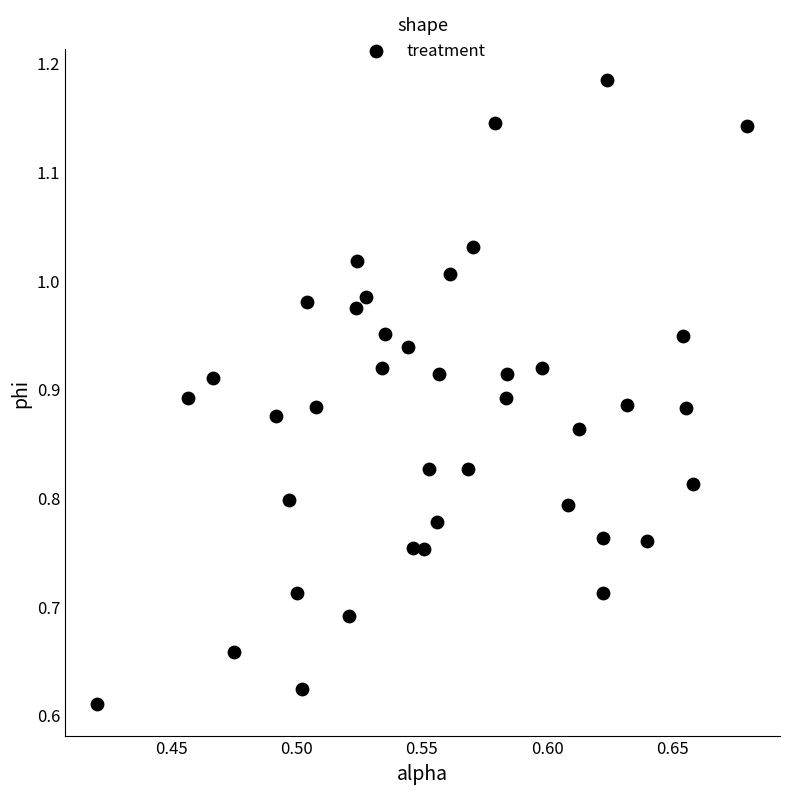

What is the range of X values (max minus min)?

0.3